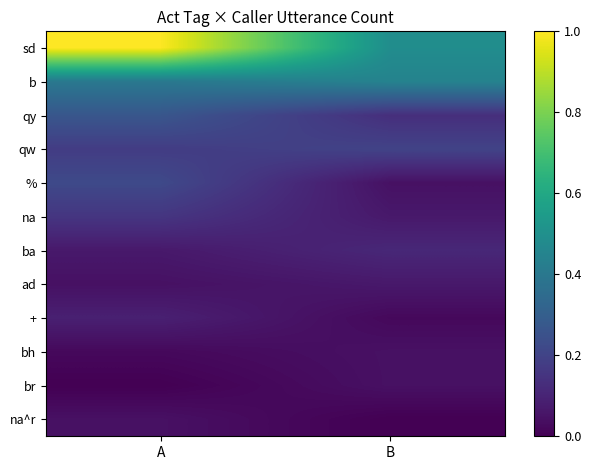

Which category has the lowest value across all series?

A